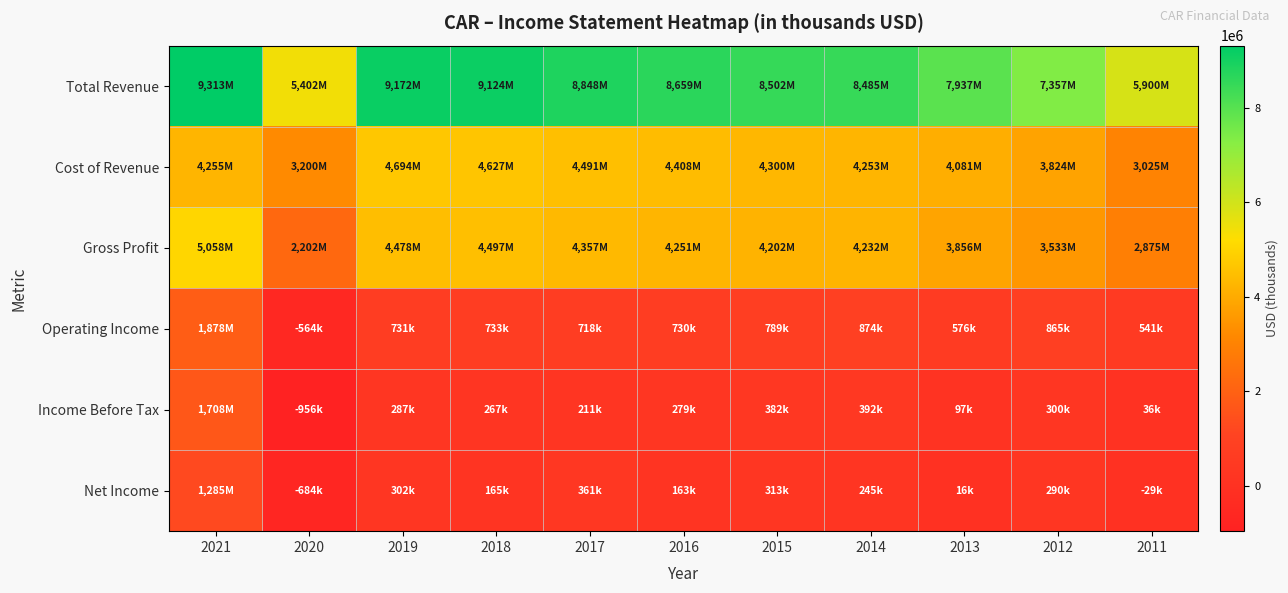

At which category is the sum across all series the highest?

2021